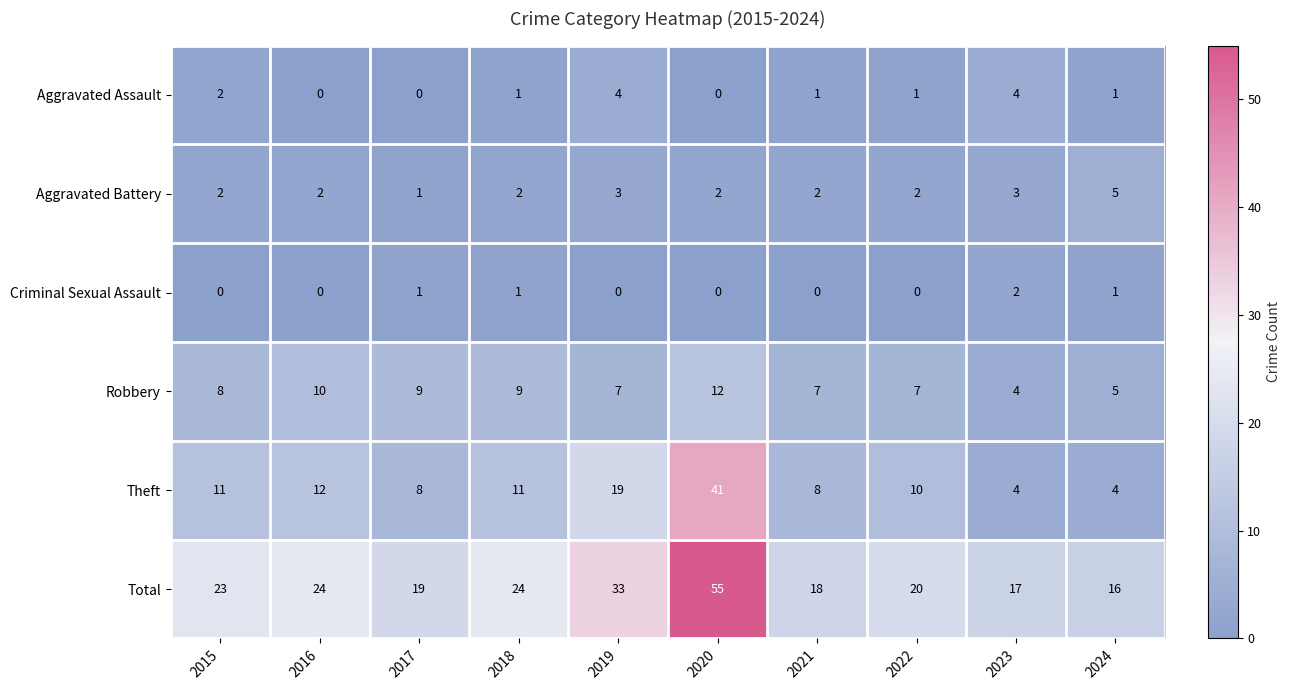

Where is Total nearest to the value 35?

2019